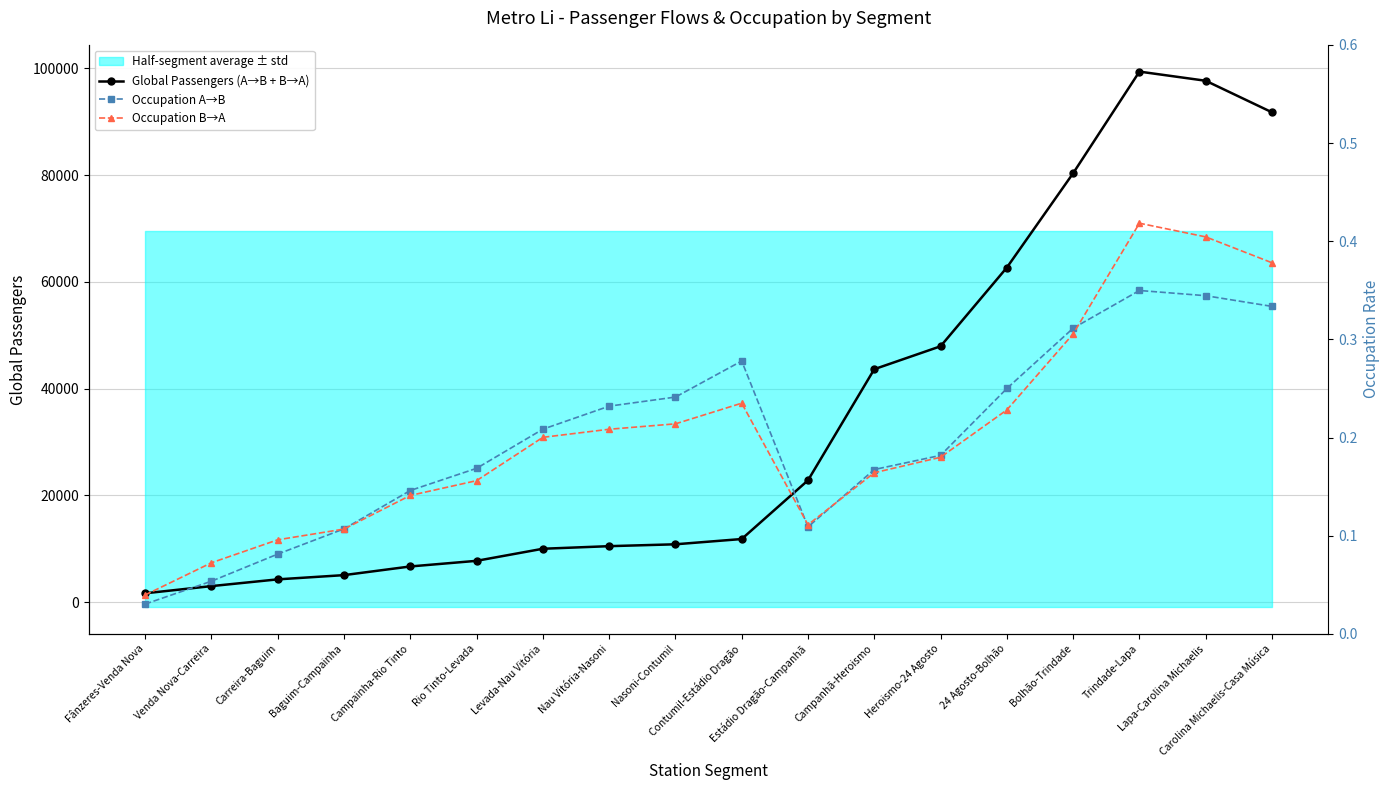

What is the sum of the Occupation B→A values at Levada-Nau Vitória and Estádio Dragão-Campanhã?

0.3